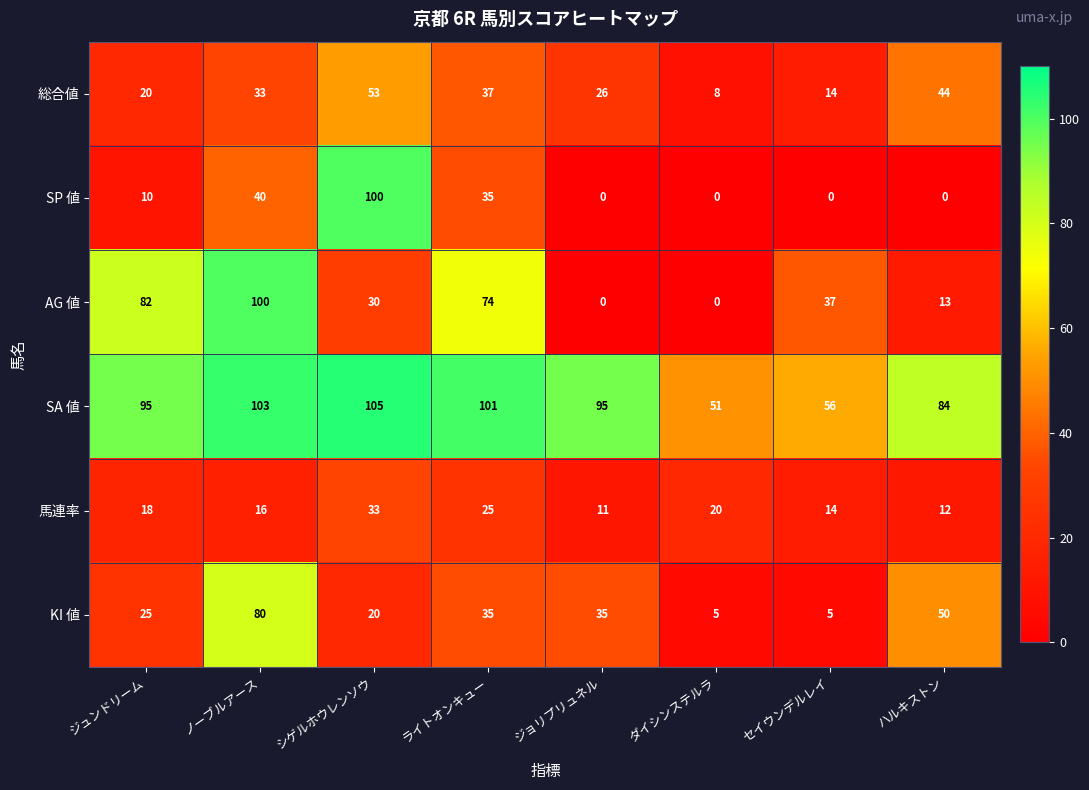

What is the difference between the maximum and second lowest values in the 馬連率 series?

21